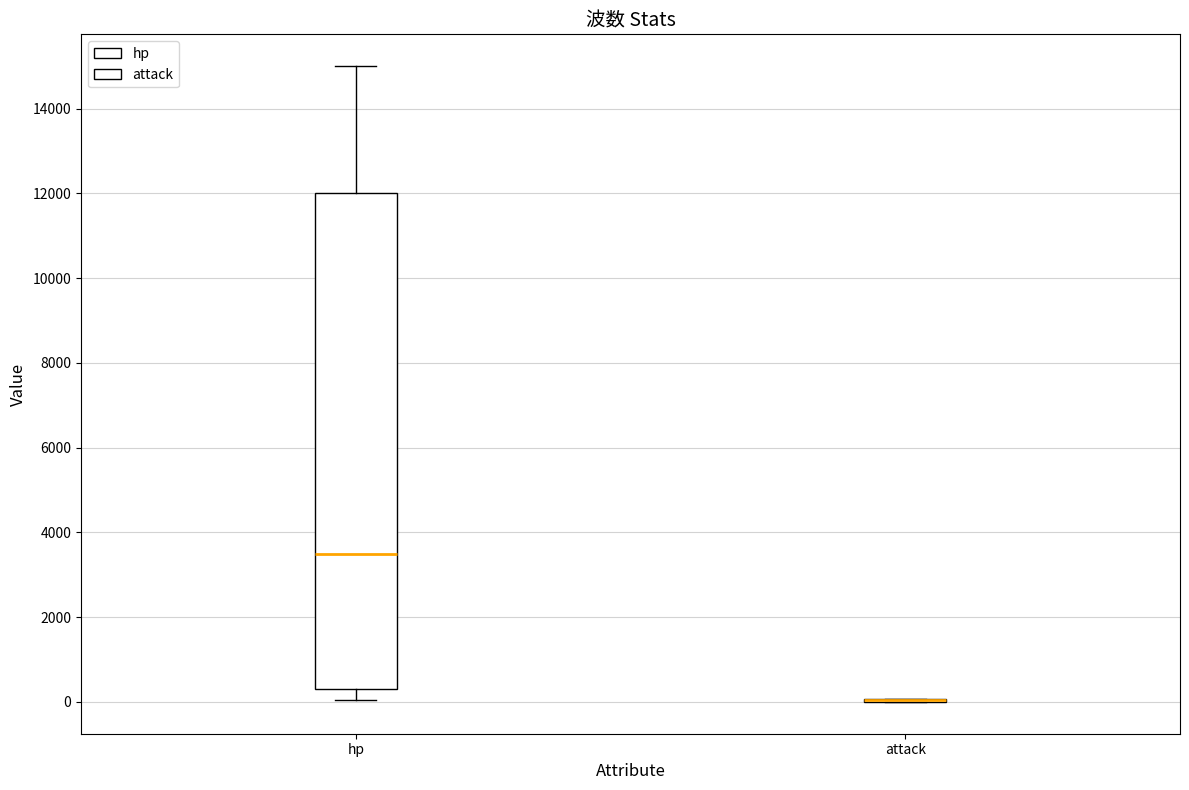

Reading left to right, read every box against the y-axis: the position of its median line, the range the box covers, and the ends of its whiskers. The values are not printed on the chart, so give them approximately, as read against the axis.

hp: median 3600, box 400 to 12000, whiskers 0 to 15000
attack: box collapsed to a line at 0, whiskers 0 to 0